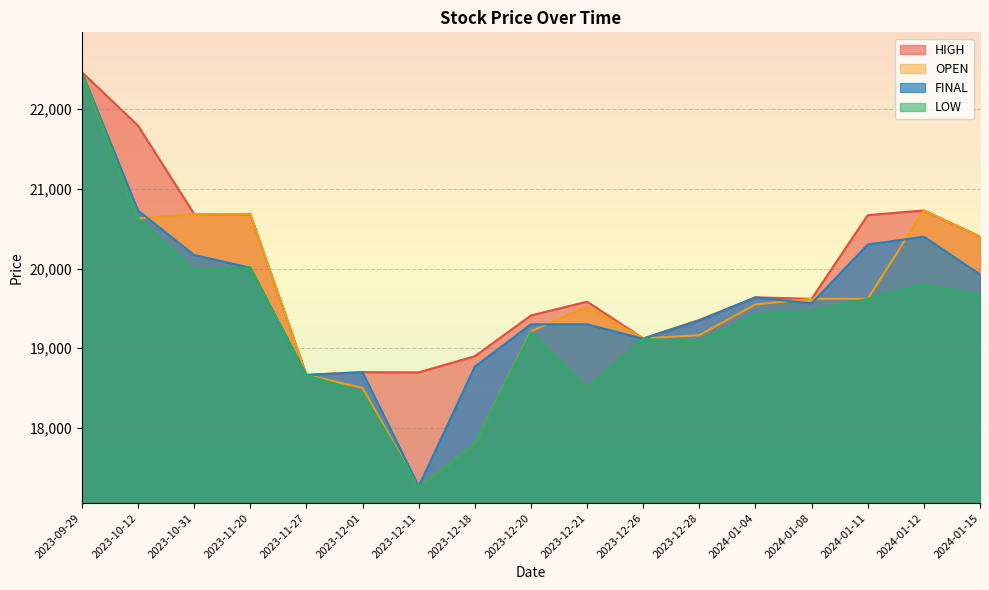

At which category does FINAL reach its first local valley?

2023-11-27